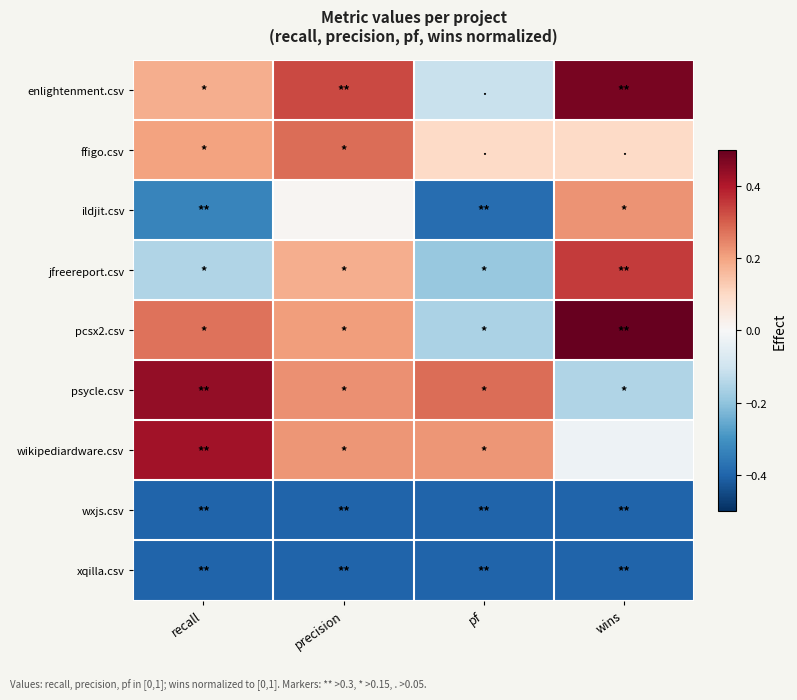

Which series changed the most between recall and precision?

ildjit.csv